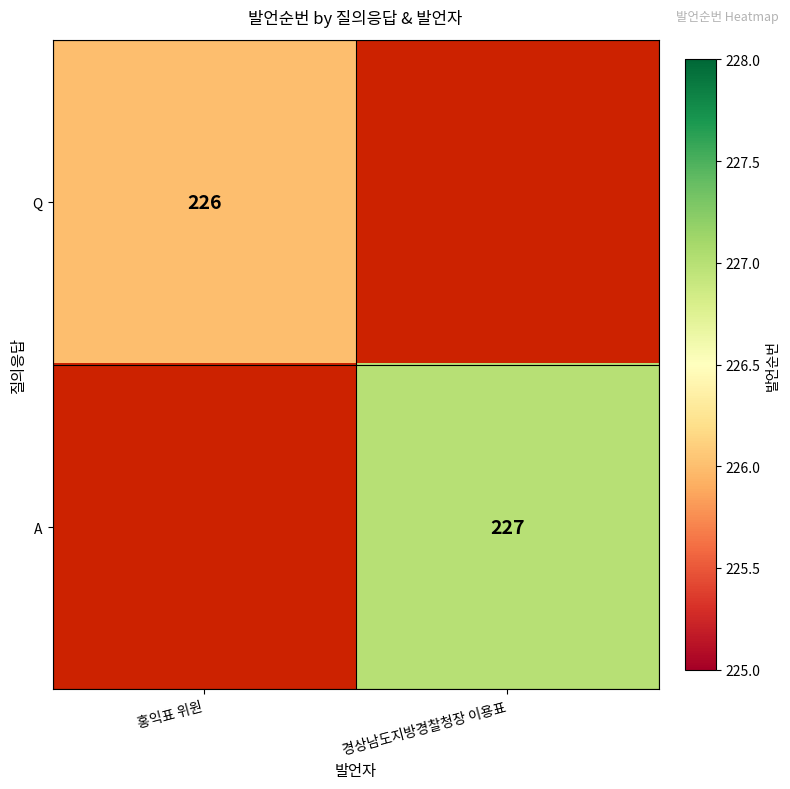

Is the value of A at 경상남도지방경찰청장 이용표 greater than the value of Q at 홍익표 위원?

Yes